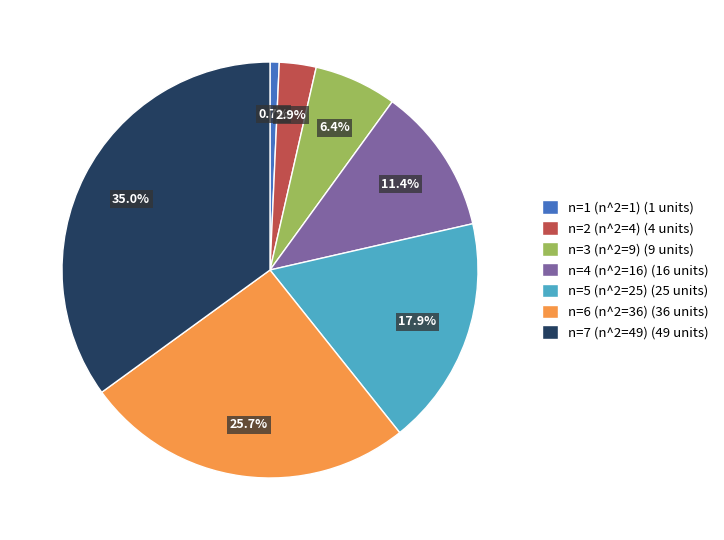

Rank the categories by value from lowest to highest.

n=1 (n^2=1), n=2 (n^2=4), n=3 (n^2=9), n=4 (n^2=16), n=5 (n^2=25), n=6 (n^2=36), n=7 (n^2=49)